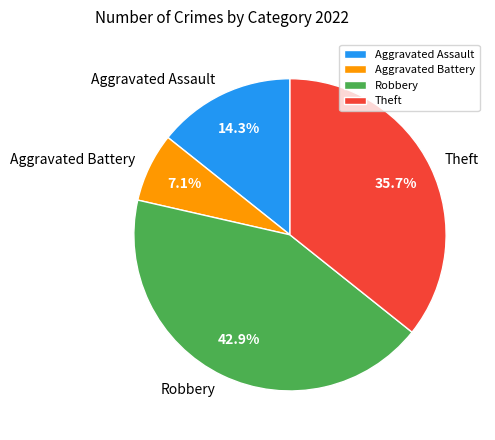

True or false: Aggravated Assault accounts for 23% of the total.

False